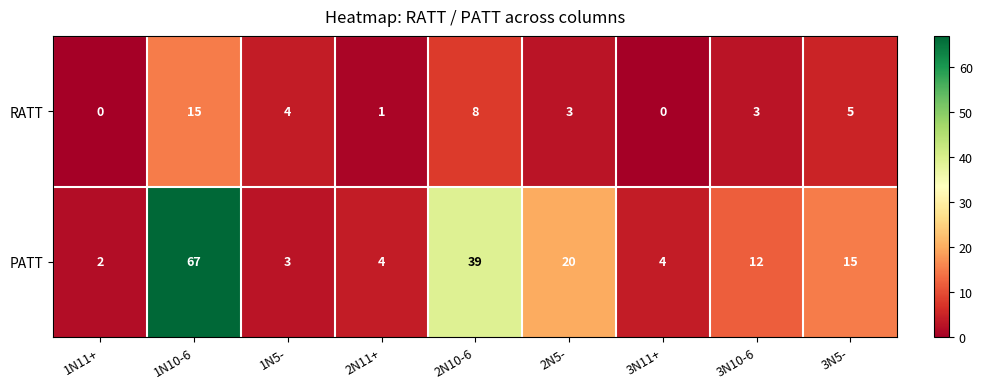

Reading right to left, list all the values displayed in this chart.

RATT: 5	3	0	3	8	1	4	15	0
PATT: 15	12	4	20	39	4	3	67	2